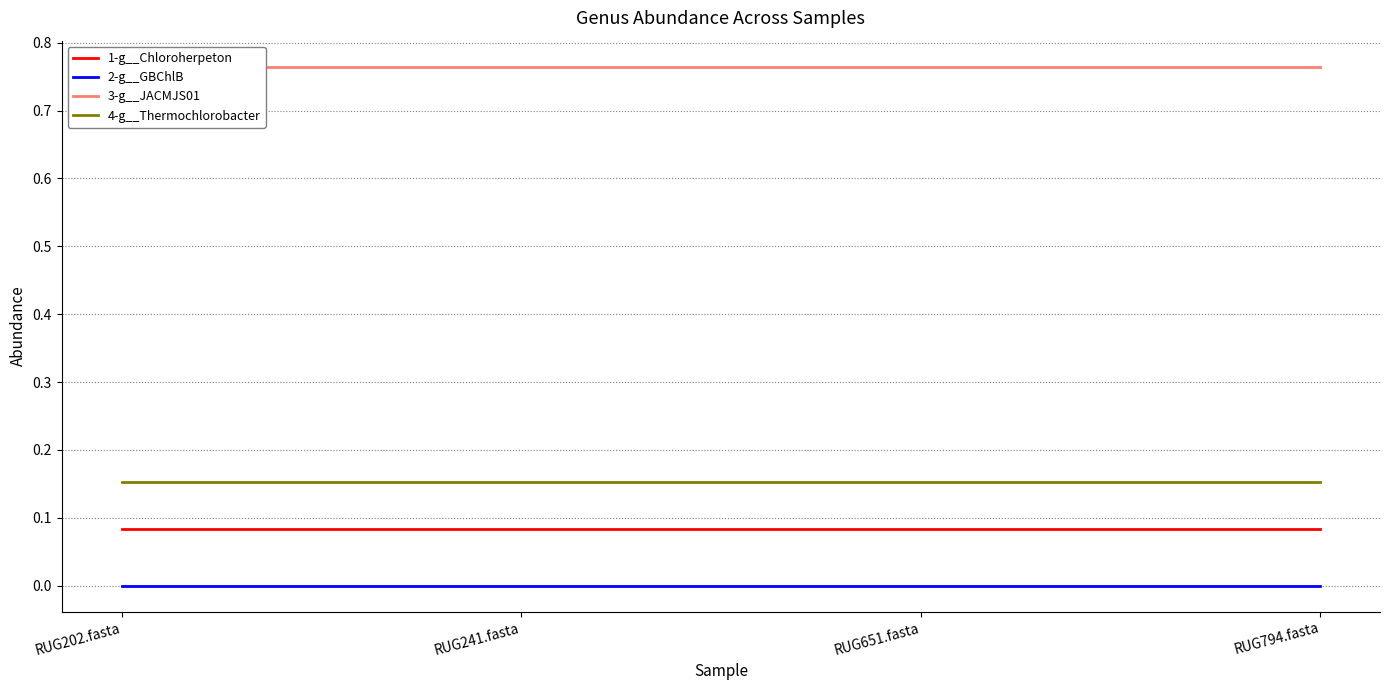

At which category does the chart reach its peak across all series?

RUG202.fasta